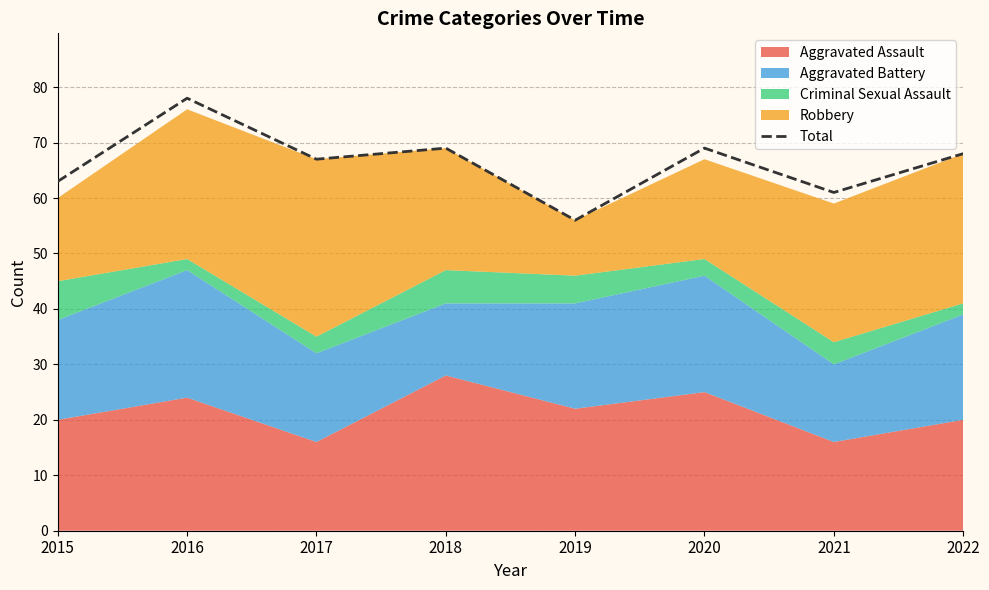

What is the value of the 3rd point from the left?

67